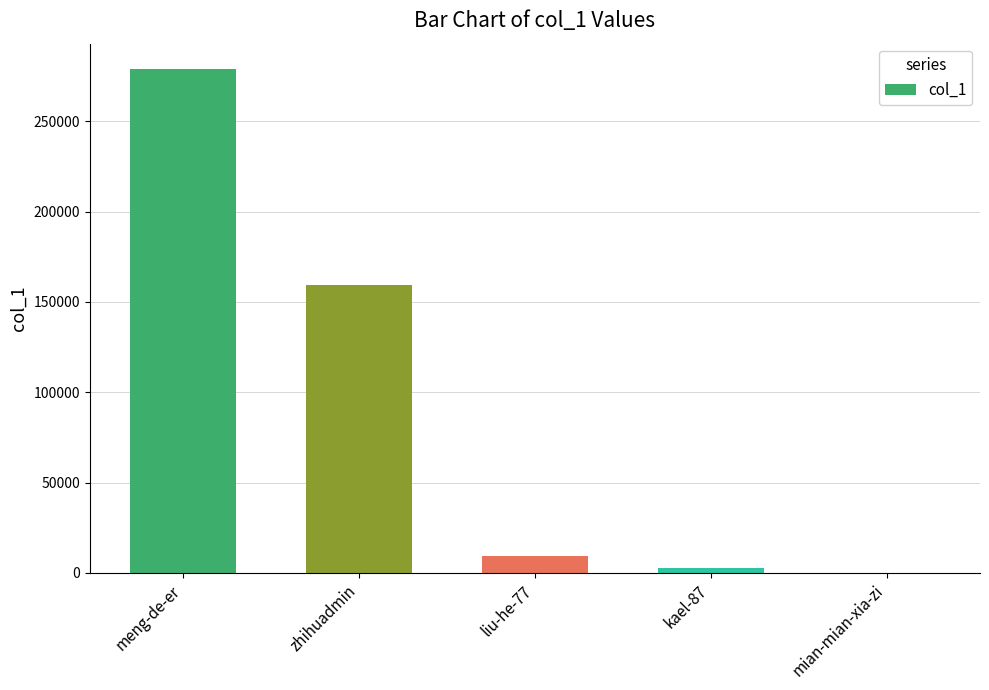

What is the sum of all values?

450375